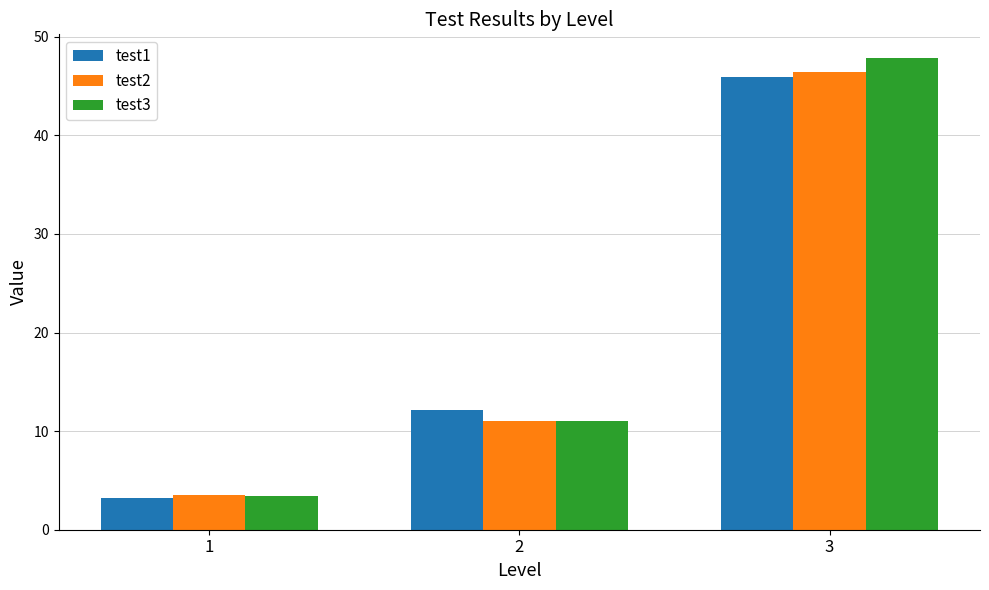

What is the difference between the maximum and second lowest values in the test2 series?

35.4